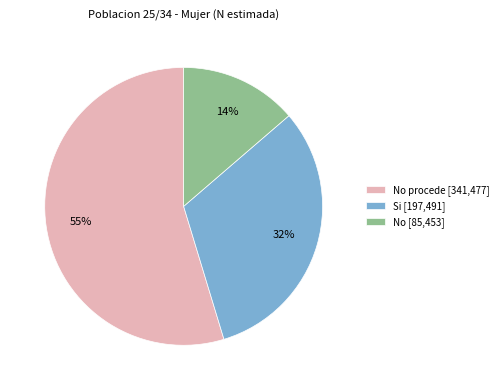

Is it true that No procede [341,477] is 55% of the pie?

True